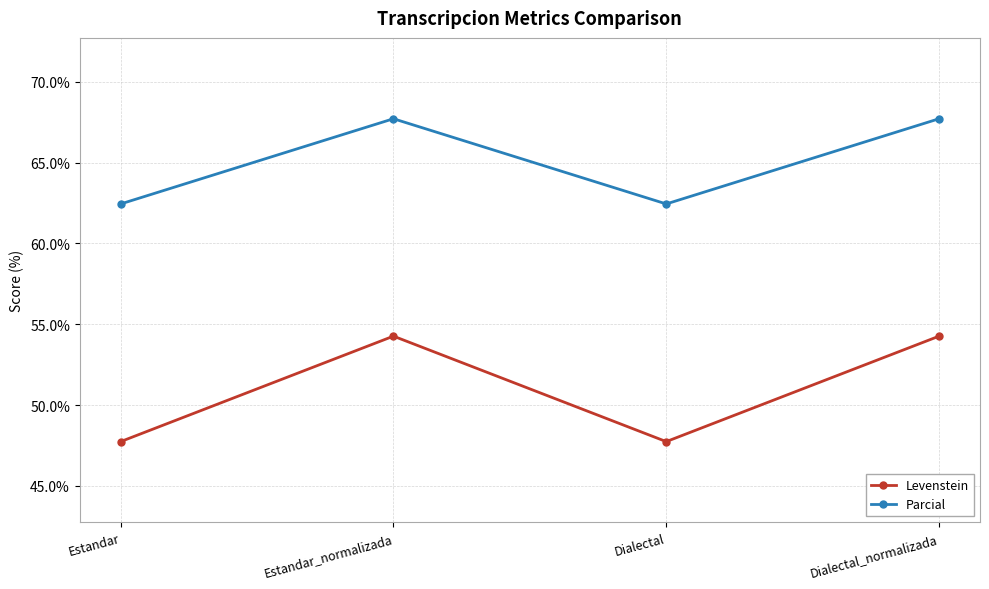

Is it true that Parcial equals 20.7 at Dialectal_normalizada?

False